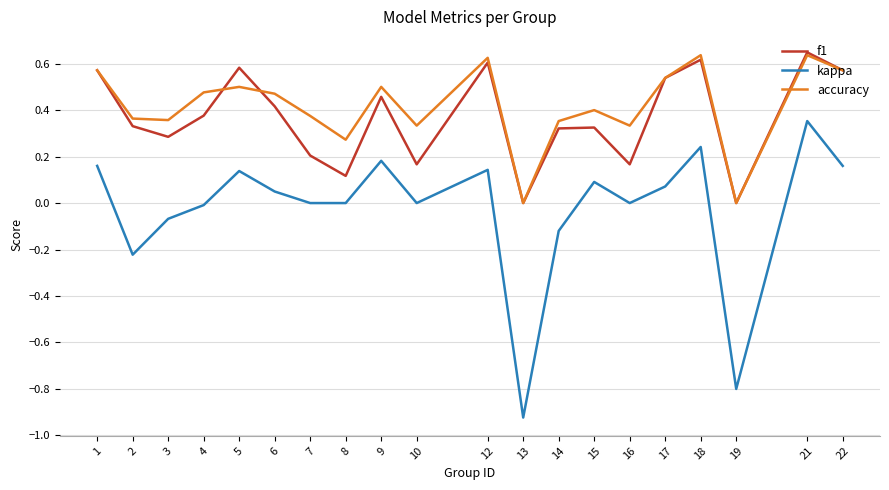

The value of accuracy at 13 is -0.4. True or false?

False